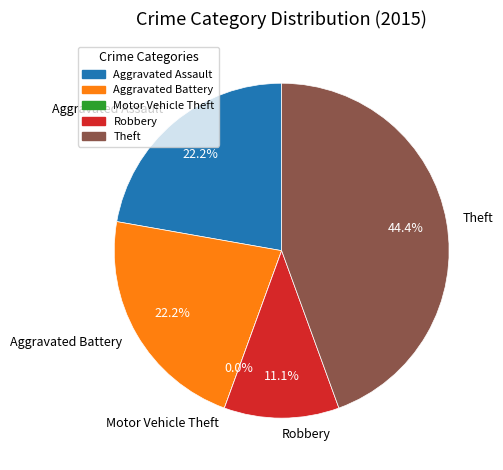

To the nearest percent, what is the difference between the largest and smallest slice percentages?

44%